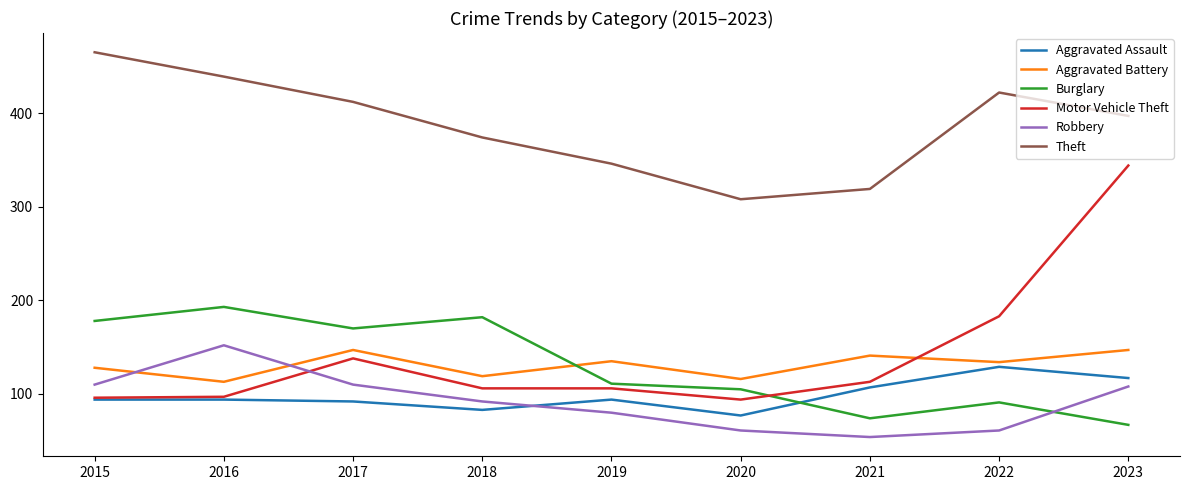

At which label is Motor Vehicle Theft closest to 219?

2022